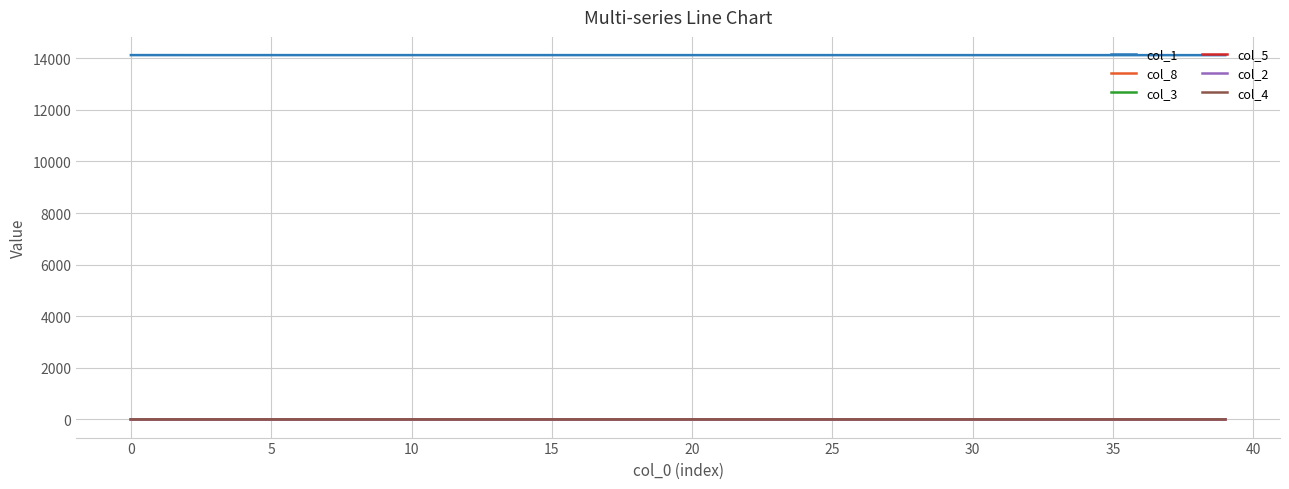

True or false: col_1 and col_8 cross at least once.

False